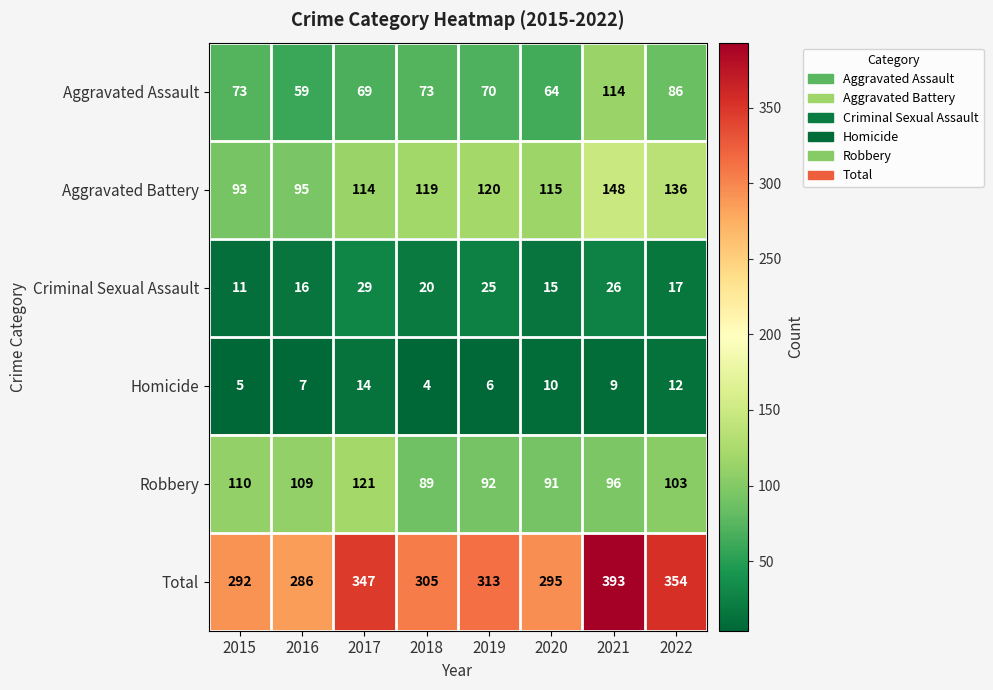

What is the difference between the Robbery values at 2020 and 2015?

19